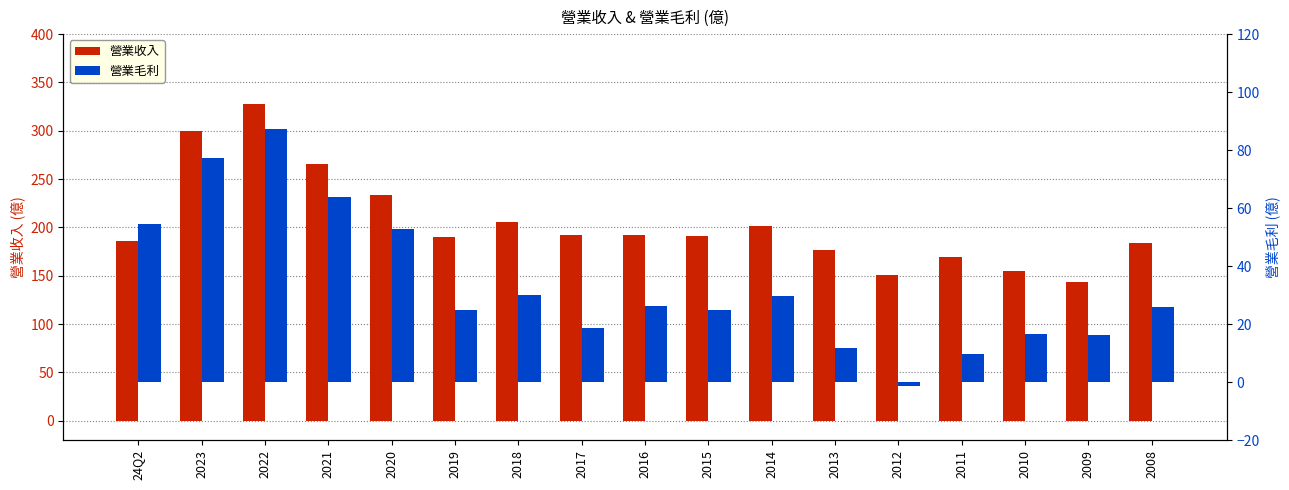

What is the difference between the highest and lowest values at 2009?

126.7